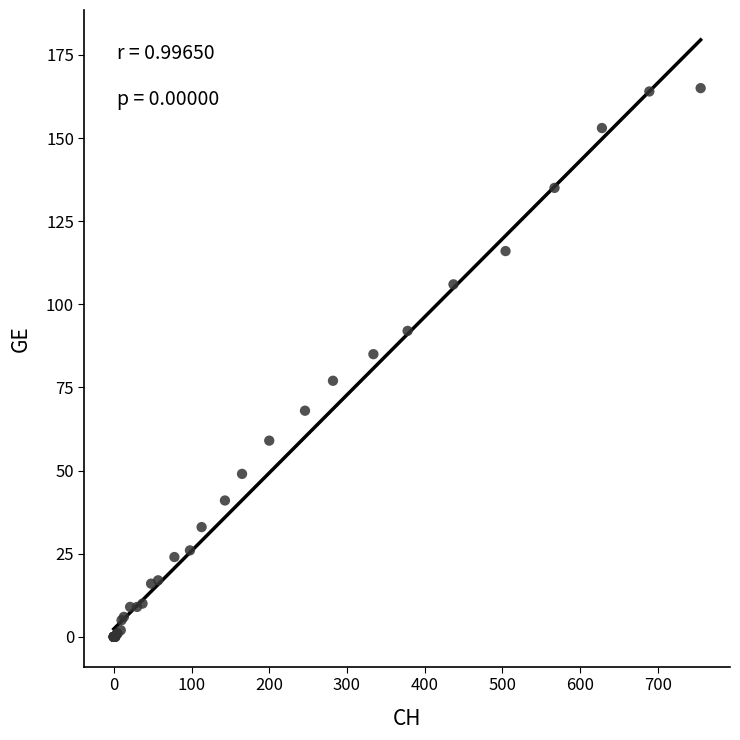

What Y value in the scatter plot is closest to 82?

85